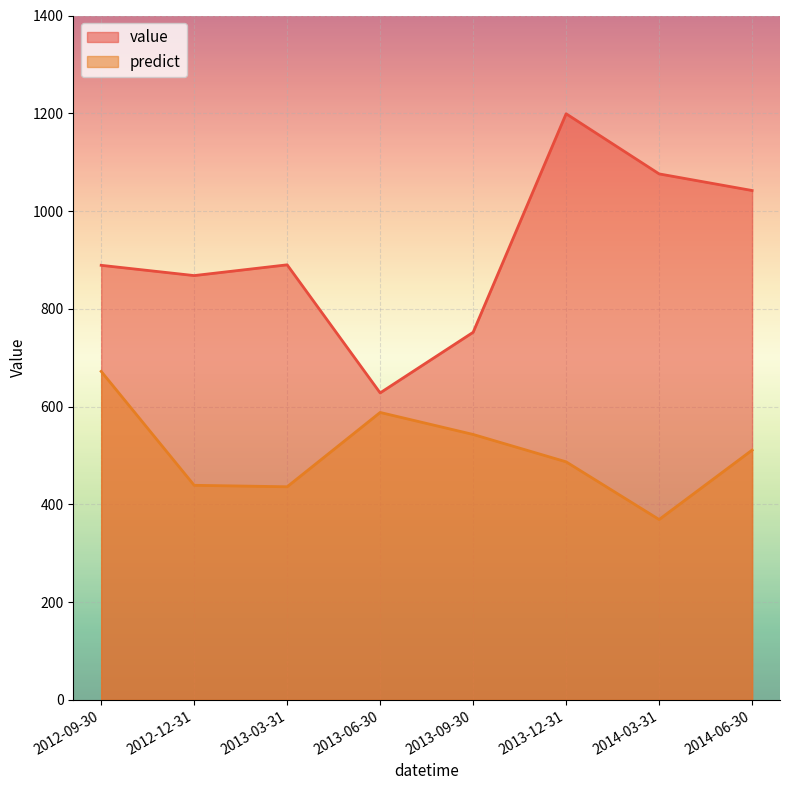

Where is the first local minimum for value?

2012-12-31